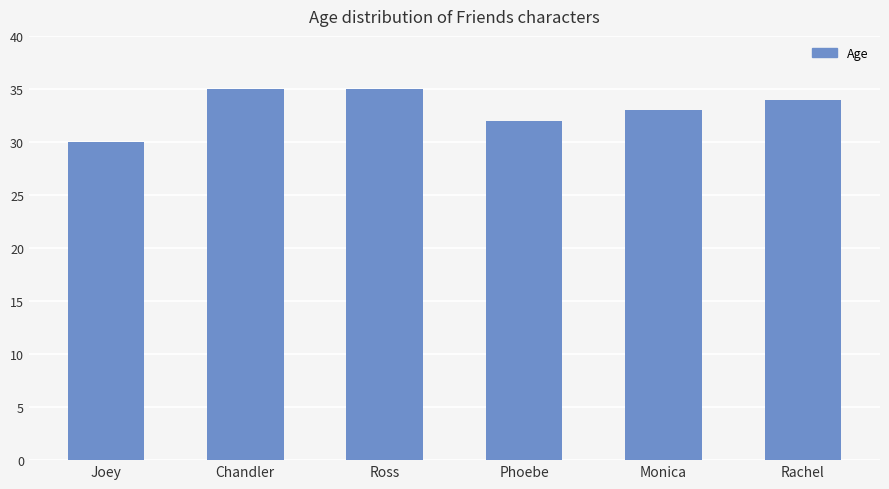

What is the value of the 6th bar from the left?

34